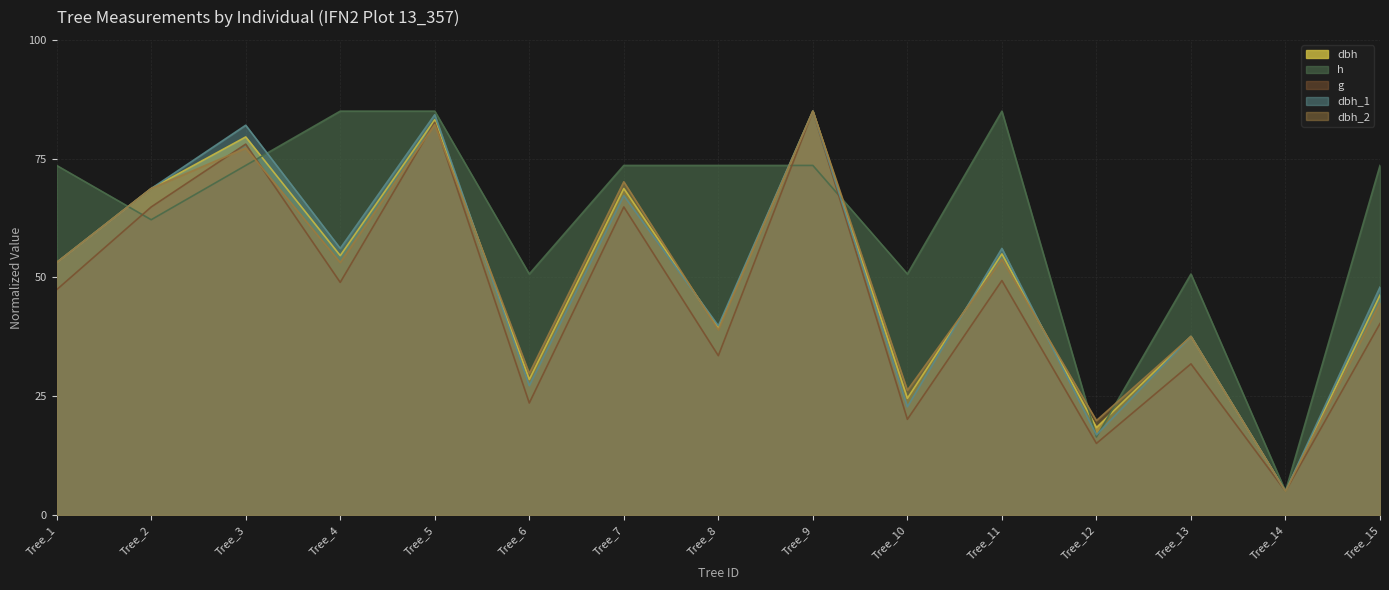

Between Tree_9 and Tree_11, which is larger?

Tree_9